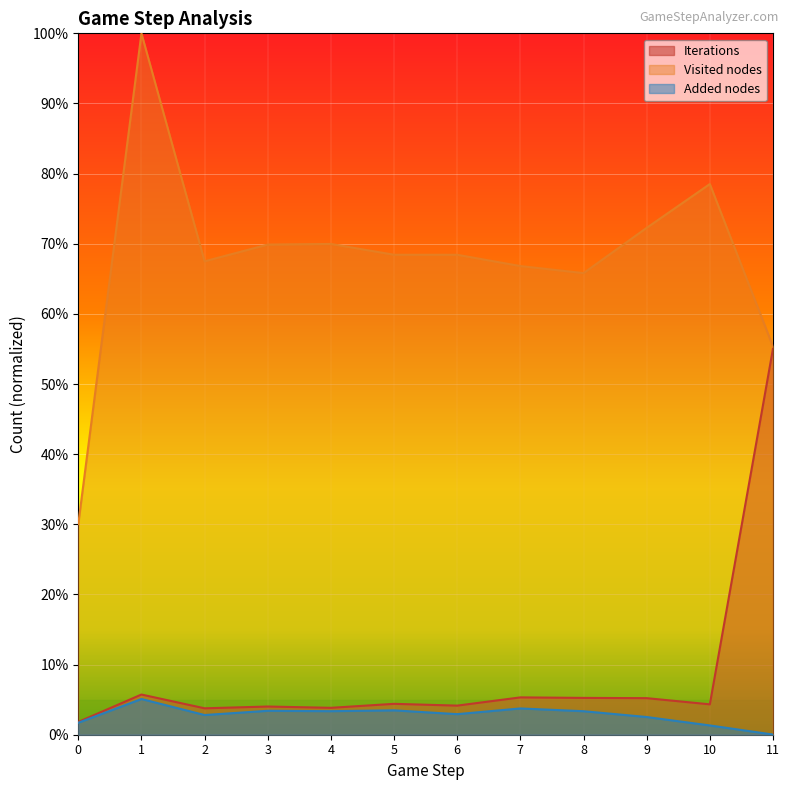

How many data points does each series have?

12